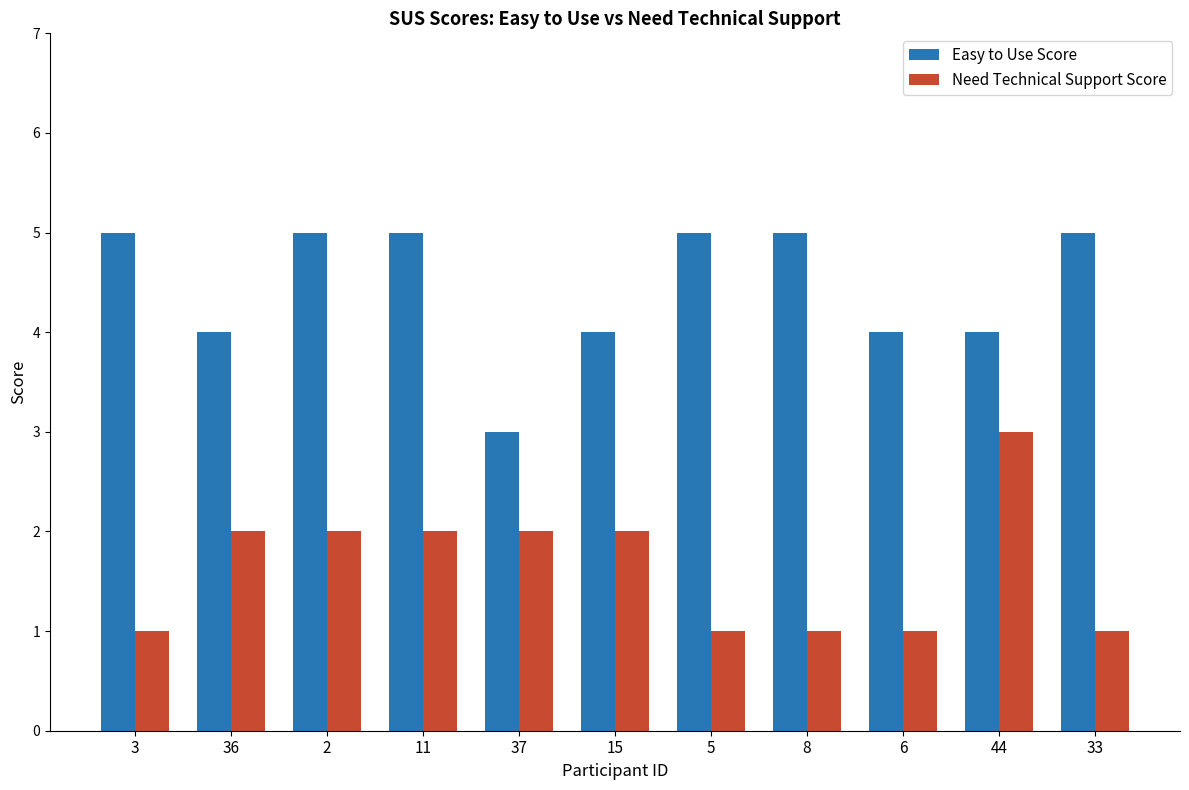

Is the value of Easy to Use Score at 15 greater than the value of Need Technical Support Score at 44?

Yes